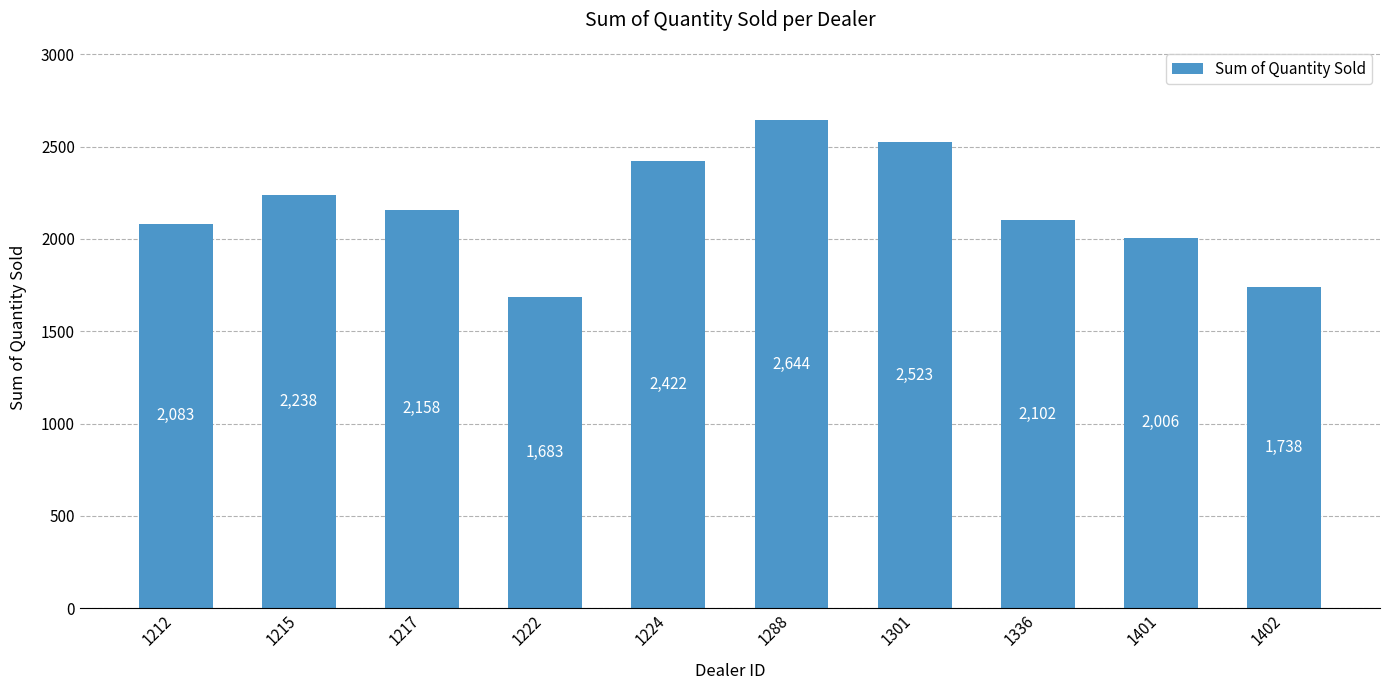

What is the sum of the values at 1212 and 1215?

4321